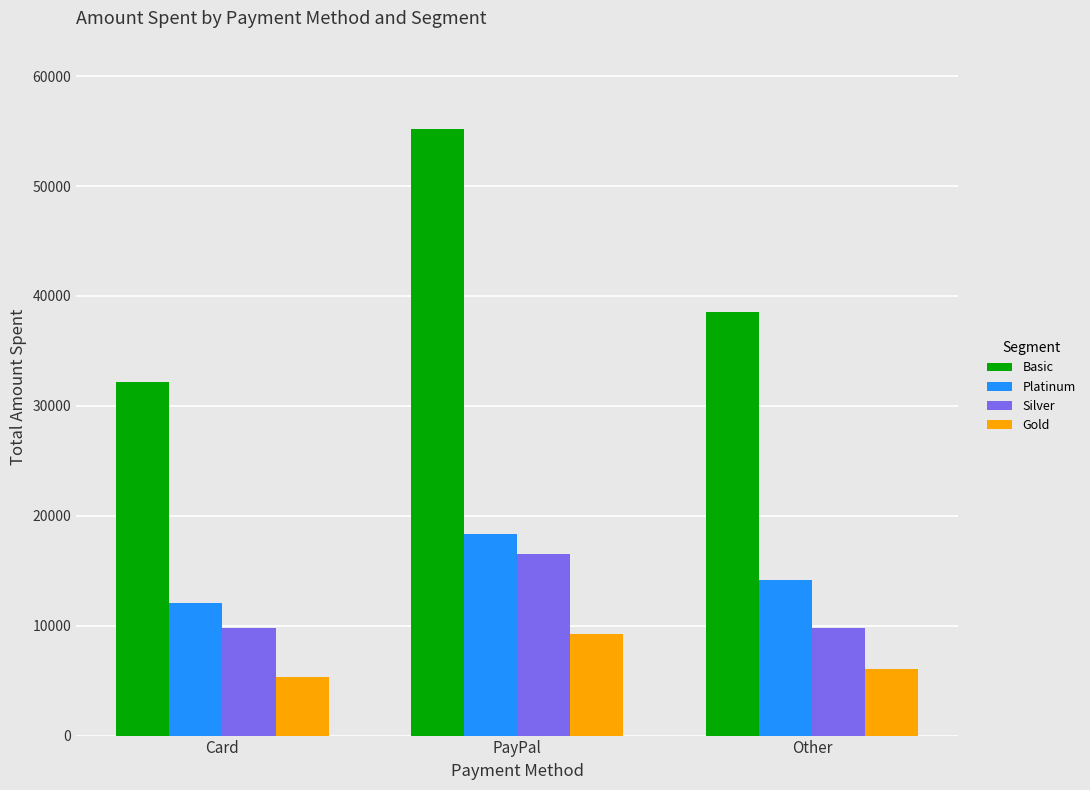

How many data points in Gold are less than 6100?

1